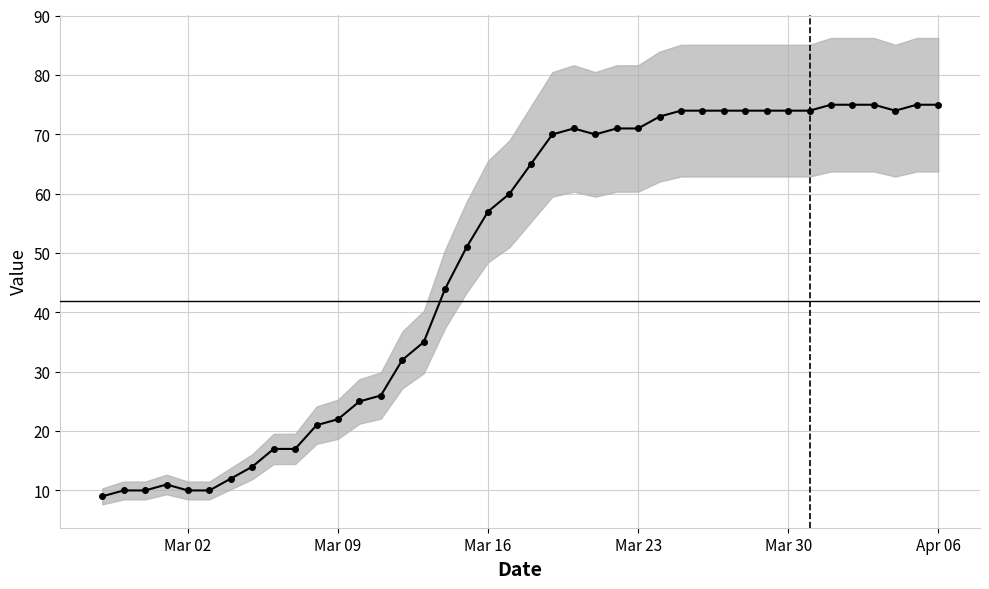

How many points are higher than both their immediate neighbors (excluding endpoints)?

2